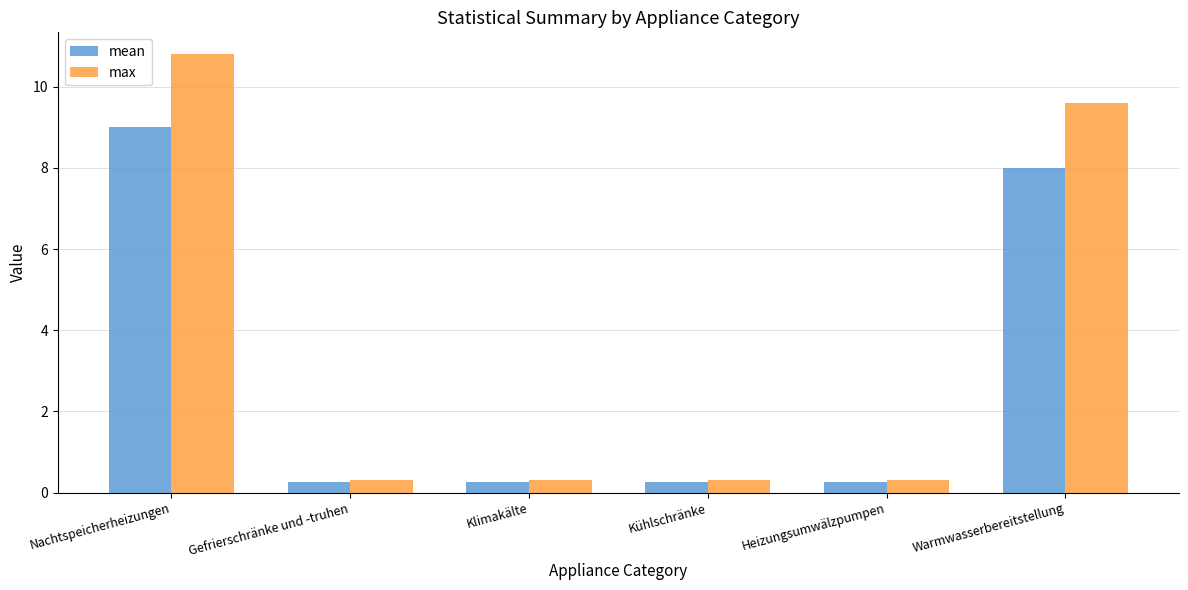

At how many categories does at least one series exceed 7?

2